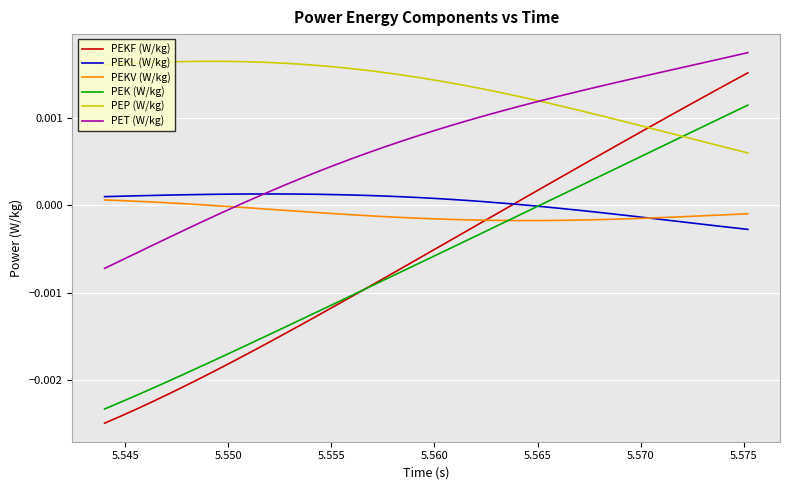

Which series has the largest range (max minus min)?

PEKF (W/kg)